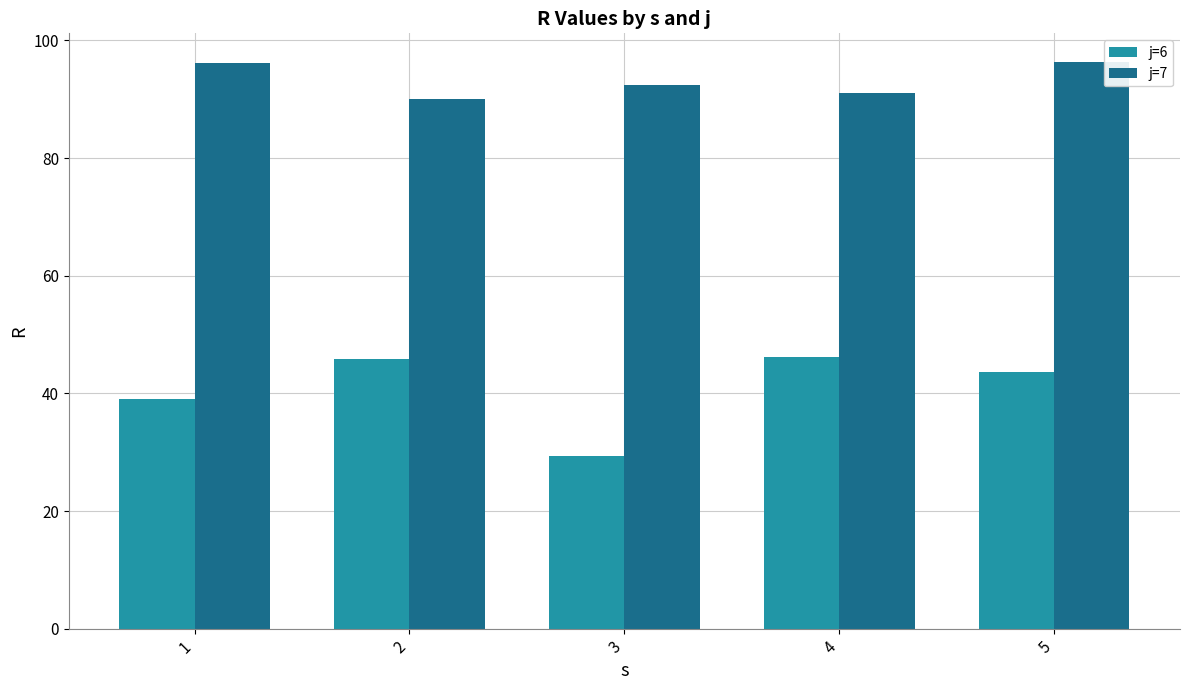

What is the difference between the highest and lowest values at 5?

52.8